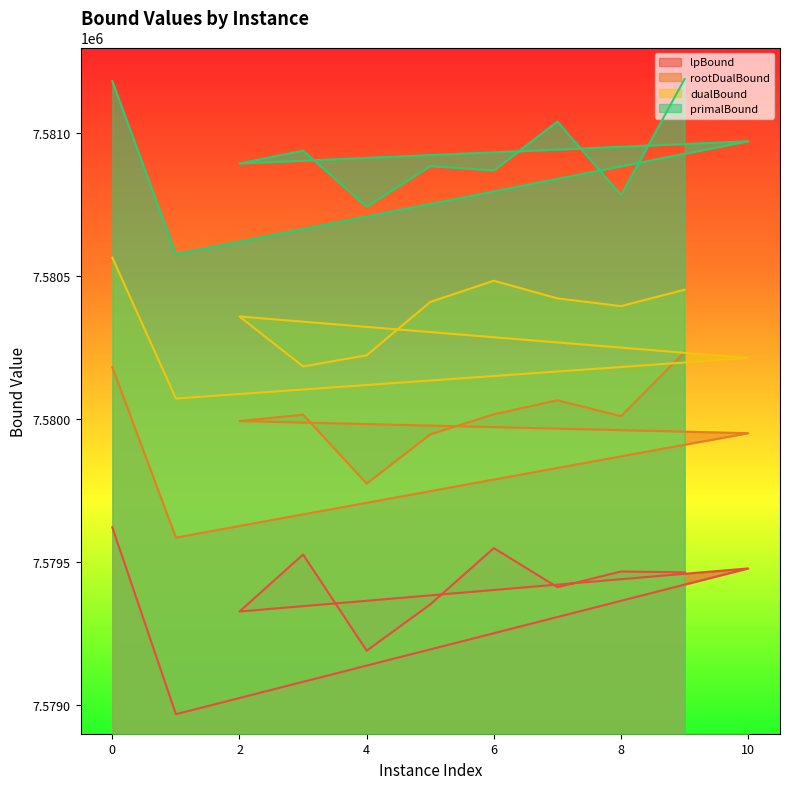

The value of rootDualBound at 0 is 10353735.3. True or false?

False